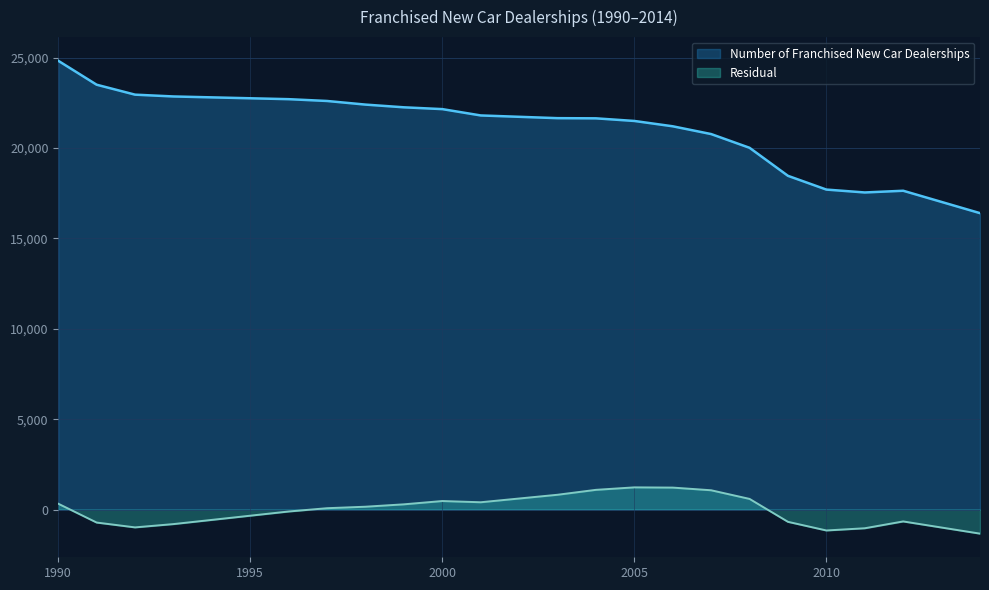

How many lines are shown in the chart?

2